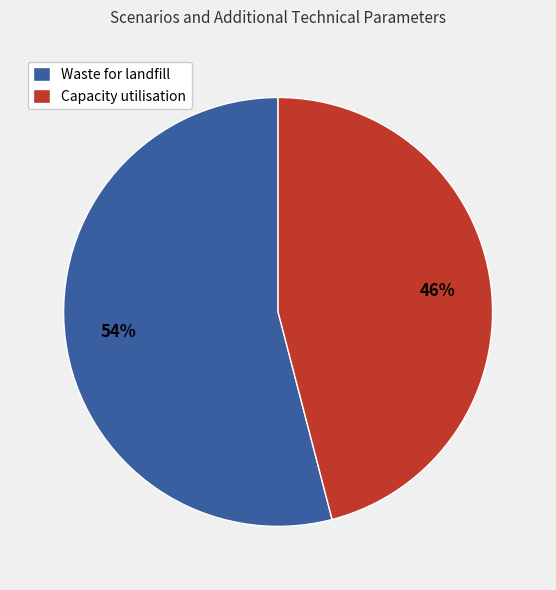

The Capacity utilisation slice represents 32% of the pie. True or false?

False